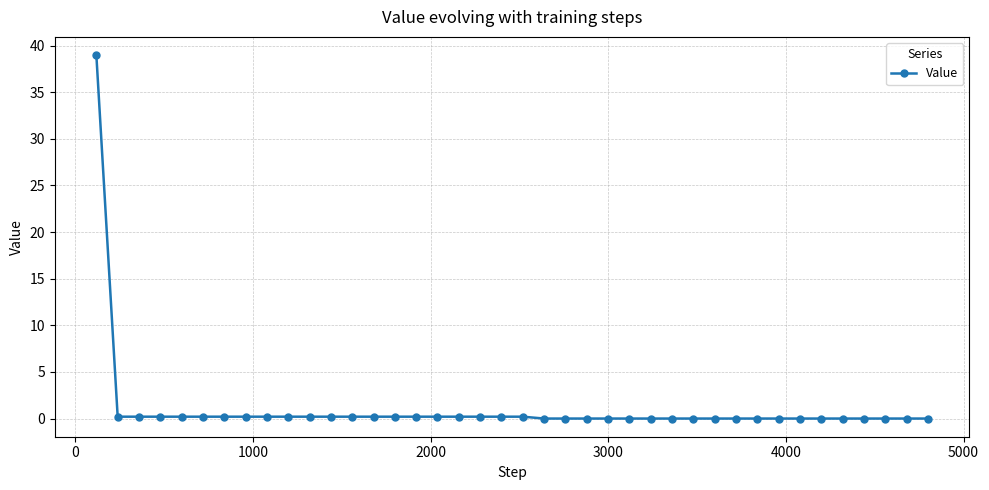

What is the difference between the second highest and minimum values?

0.2